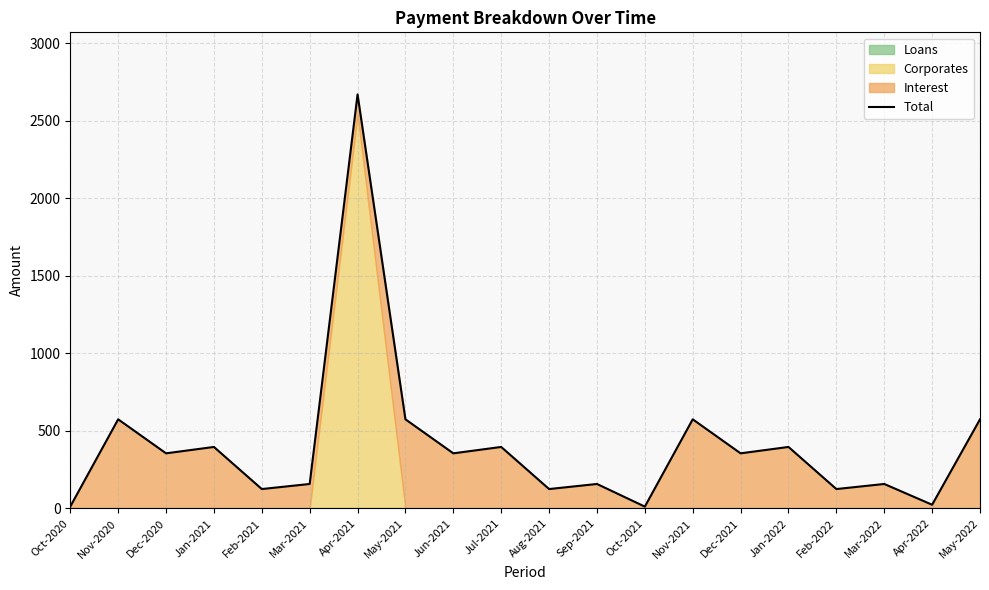

What is the sum of all values?

8127.3